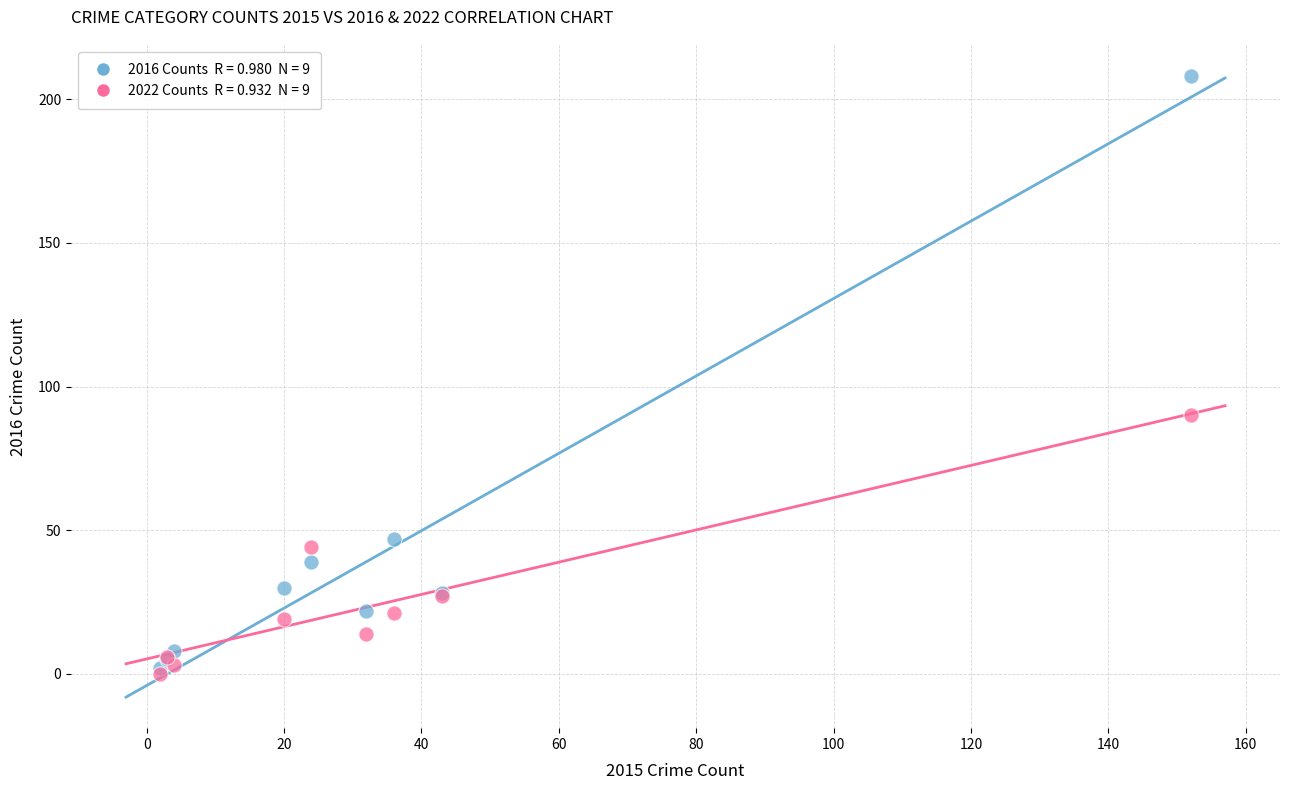

Across all series, what Y value is closest to 104?

90